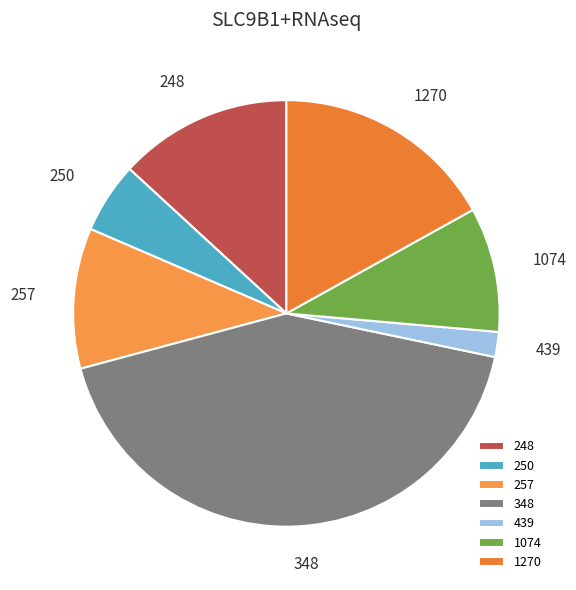

To the nearest percent, what portion does 250 represent?

5%